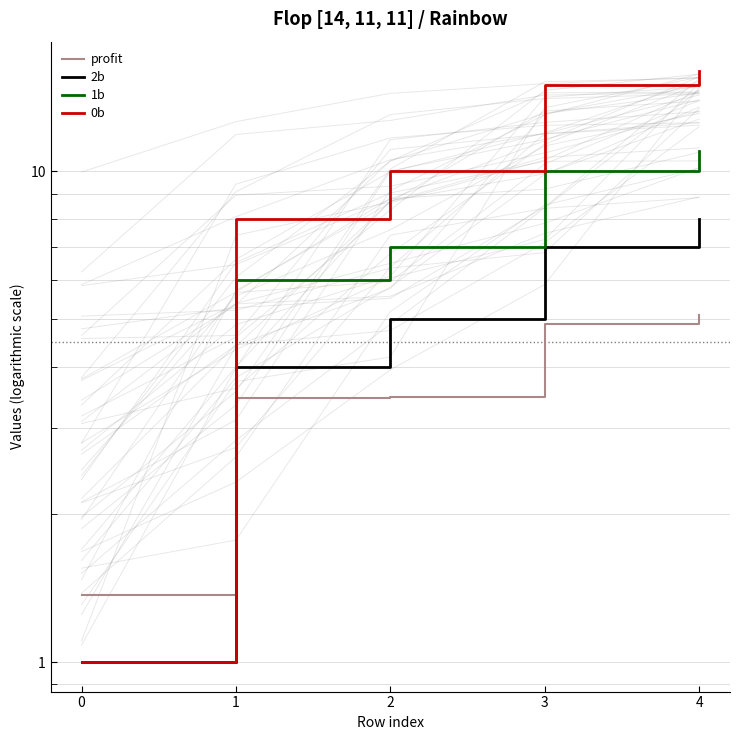

How many data points in 0b are less than 10?

2